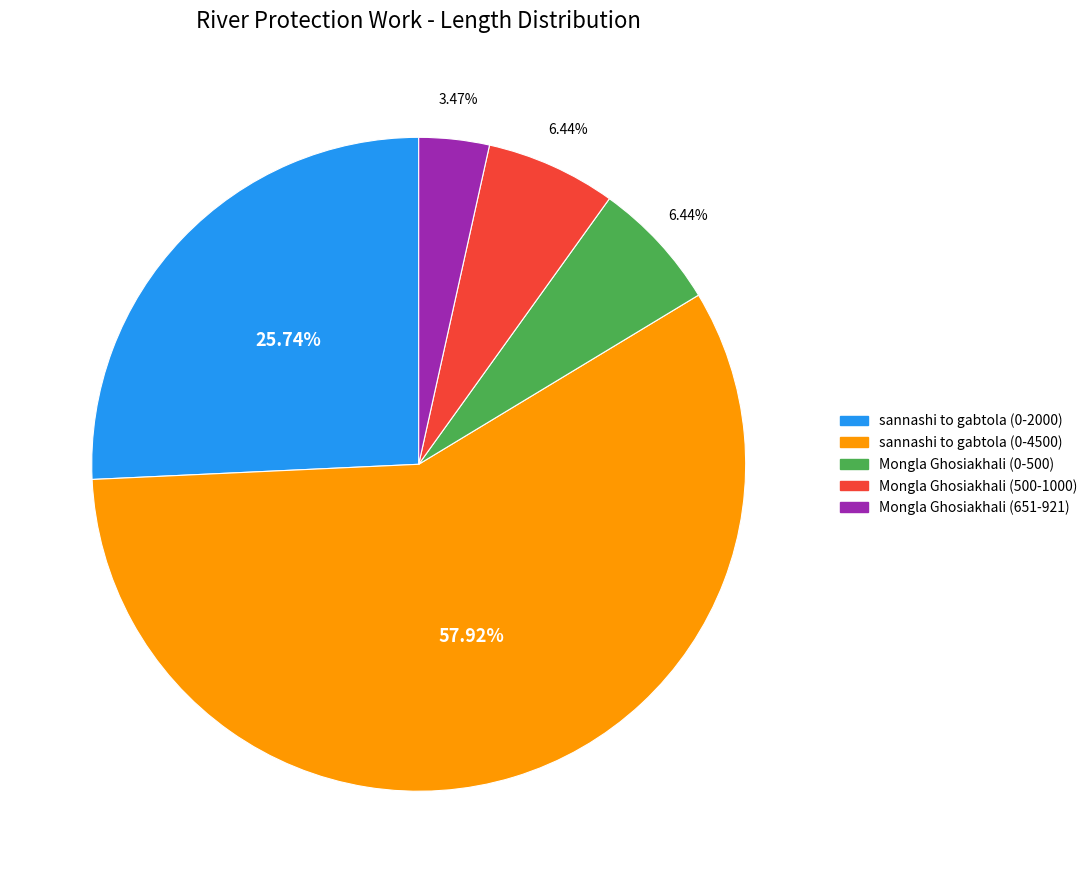

To the nearest percent, what is the difference between the Mongla Ghosiakhali (651-921) and Mongla Ghosiakhali (0-500) slice percentages?

3%